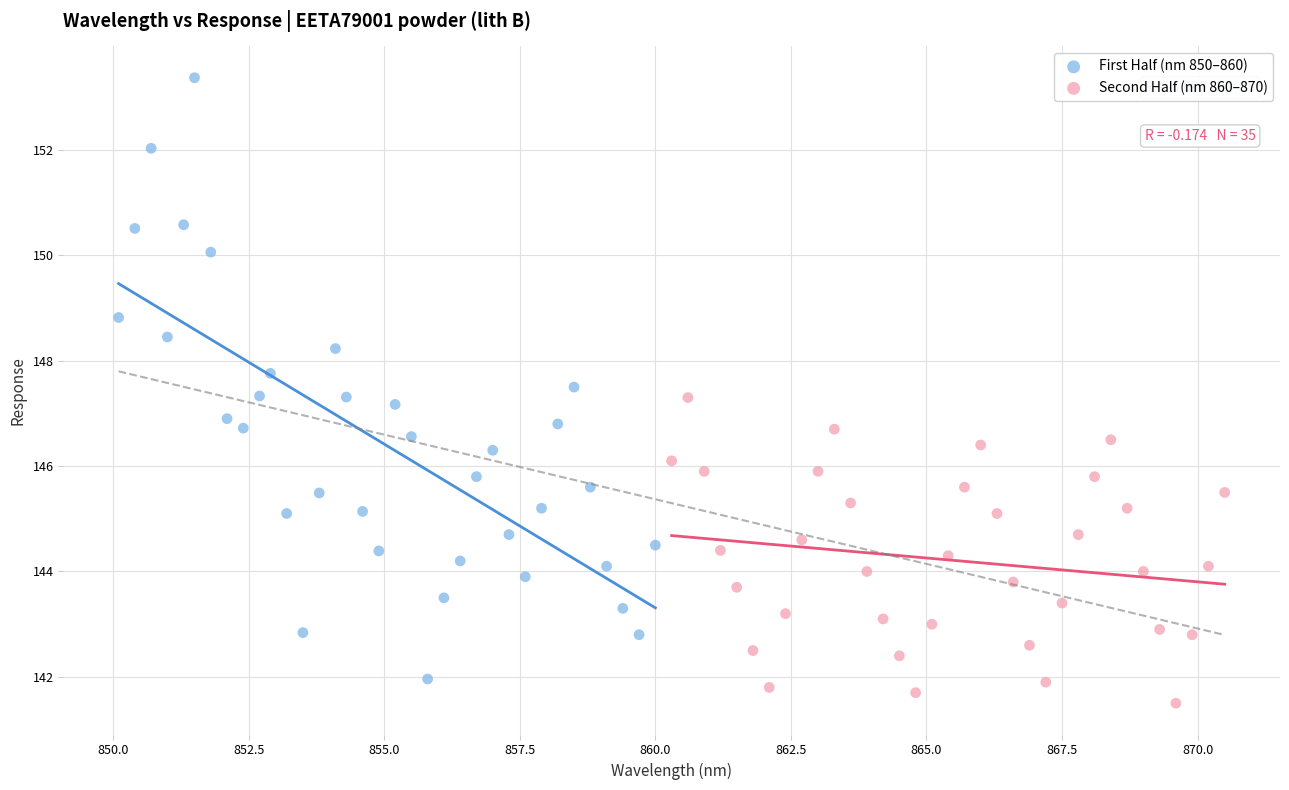

Which series has the widest spread of Y values?

First Half (nm 850–860)